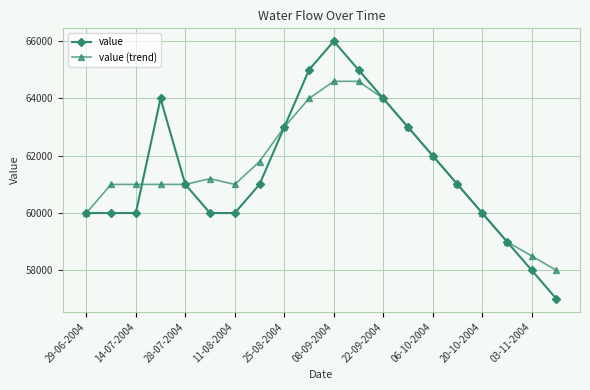

Which series has the widest spread of values?

value